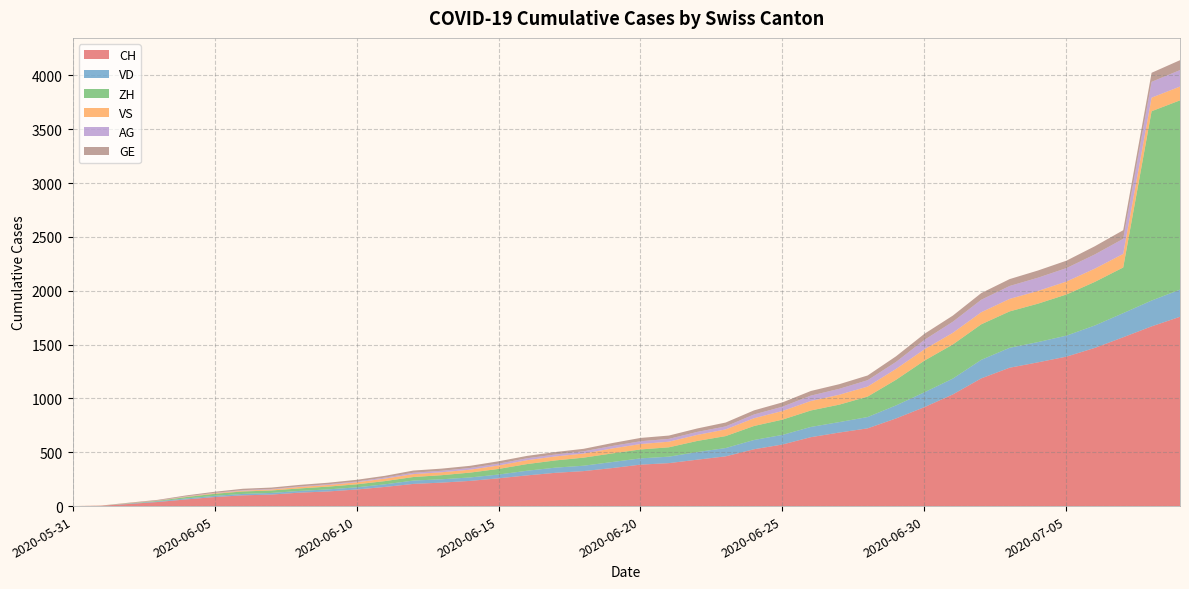

Reading right to left, what are all the values shown in this chart?

CH: 2020-07-09=1758	2020-07-08=1669	2020-07-07=1568	2020-07-06=1469	2020-07-05=1388	2020-07-04=1335	2020-07-03=1285	2020-07-02=1186	2020-07-01=1037	2020-06-30=919	2020-06-29=814	2020-06-28=722	2020-06-27=683	2020-06-26=640	2020-06-25=572	2020-06-24=528	2020-06-23=462	2020-06-22=431	2020-06-21=399	2020-06-20=385	2020-06-19=353	2020-06-18=325	2020-06-17=309	2020-06-16=285	2020-06-15=258	2020-06-14=234	2020-06-13=218	2020-06-12=206	2020-06-11=178	2020-06-10=154	2020-06-09=136	2020-06-08=125	2020-06-07=107	2020-06-06=100	2020-06-05=84	2020-06-04=62	2020-06-03=38	2020-06-02=20	2020-06-01=3	2020-05-31=0
VD: 2020-07-09=252	2020-07-08=240	2020-07-07=224	2020-07-06=208	2020-07-05=195	2020-07-04=188	2020-07-03=185	2020-07-02=172	2020-07-01=147	2020-06-30=138	2020-06-29=121	2020-06-28=105	2020-06-27=97	2020-06-26=95	2020-06-25=89	2020-06-24=86	2020-06-23=77	2020-06-22=71	2020-06-21=60	2020-06-20=58	2020-06-19=56	2020-06-18=50	2020-06-17=48	2020-06-16=43	2020-06-15=35	2020-06-14=32	2020-06-13=31	2020-06-12=31	2020-06-11=24	2020-06-10=20	2020-06-09=19	2020-06-08=16	2020-06-07=15	2020-06-06=13	2020-06-05=11	2020-06-04=9	2020-06-03=6	2020-06-02=4	2020-06-01=0	2020-05-31=0
ZH: 2020-07-09=1758	2020-07-08=1758	2020-07-07=424	2020-07-06=405	2020-07-05=382	2020-07-04=357	2020-07-03=338	2020-07-02=330	2020-07-01=317	2020-06-30=294	2020-06-29=238	2020-06-28=190	2020-06-27=162	2020-06-26=153	2020-06-25=142	2020-06-24=130	2020-06-23=111	2020-06-22=103	2020-06-21=87	2020-06-20=83	2020-06-19=80	2020-06-18=75	2020-06-17=67	2020-06-16=62	2020-06-15=52	2020-06-14=45	2020-06-13=38	2020-06-12=33	2020-06-11=30	2020-06-10=28	2020-06-09=26	2020-06-08=23	2020-06-07=23	2020-06-06=23	2020-06-05=19	2020-06-04=13	2020-06-03=5	2020-06-02=2	2020-06-01=0	2020-05-31=0
VS: 2020-07-09=128	2020-07-08=126	2020-07-07=126	2020-07-06=123	2020-07-05=120	2020-07-04=118	2020-07-03=116	2020-07-02=112	2020-07-01=108	2020-06-30=105	2020-06-29=101	2020-06-28=93	2020-06-27=92	2020-06-26=88	2020-06-25=80	2020-06-24=72	2020-06-23=62	2020-06-22=56	2020-06-21=52	2020-06-20=50	2020-06-19=46	2020-06-18=38	2020-06-17=37	2020-06-16=36	2020-06-15=32	2020-06-14=27	2020-06-13=27	2020-06-12=27	2020-06-11=23	2020-06-10=19	2020-06-09=15	2020-06-08=14	2020-06-07=9	2020-06-06=7	2020-06-05=6	2020-06-04=4	2020-06-03=2	2020-06-02=2	2020-06-01=1	2020-05-31=0
AG: 2020-07-09=153	2020-07-08=147	2020-07-07=140	2020-07-06=132	2020-07-05=125	2020-07-04=123	2020-07-03=120	2020-07-02=116	2020-07-01=103	2020-06-30=88	2020-06-29=65	2020-06-28=59	2020-06-27=55	2020-06-26=50	2020-06-25=40	2020-06-24=35	2020-06-23=28	2020-06-22=28	2020-06-21=26	2020-06-20=26	2020-06-19=23	2020-06-18=21	2020-06-17=18	2020-06-16=18	2020-06-15=17	2020-06-14=16	2020-06-13=14	2020-06-12=13	2020-06-11=10	2020-06-10=7	2020-06-09=7	2020-06-08=5	2020-06-07=5	2020-06-06=5	2020-06-05=3	2020-06-04=3	2020-06-03=1	2020-06-02=0	2020-06-01=0	2020-05-31=0
GE: 2020-07-09=92	2020-07-08=84	2020-07-07=80	2020-07-06=76	2020-07-05=69	2020-07-04=67	2020-07-03=64	2020-07-02=62	2020-07-01=57	2020-06-30=56	2020-06-29=52	2020-06-28=44	2020-06-27=43	2020-06-26=43	2020-06-25=40	2020-06-24=38	2020-06-23=36	2020-06-22=32	2020-06-21=31	2020-06-20=31	2020-06-19=27	2020-06-18=23	2020-06-17=23	2020-06-16=22	2020-06-15=22	2020-06-14=20	2020-06-13=20	2020-06-12=20	2020-06-11=16	2020-06-10=16	2020-06-09=14	2020-06-08=14	2020-06-07=13	2020-06-06=13	2020-06-05=10	2020-06-04=8	2020-06-03=6	2020-06-02=4	2020-06-01=1	2020-05-31=0